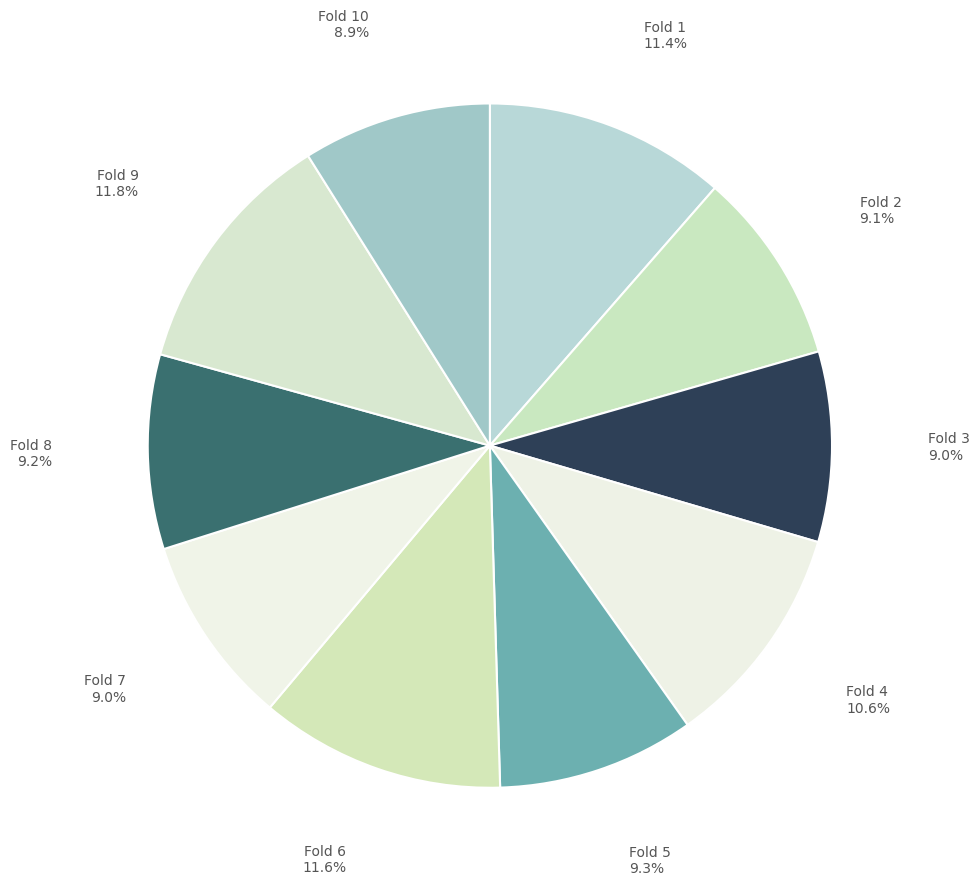

How many segments does this pie chart have?

10